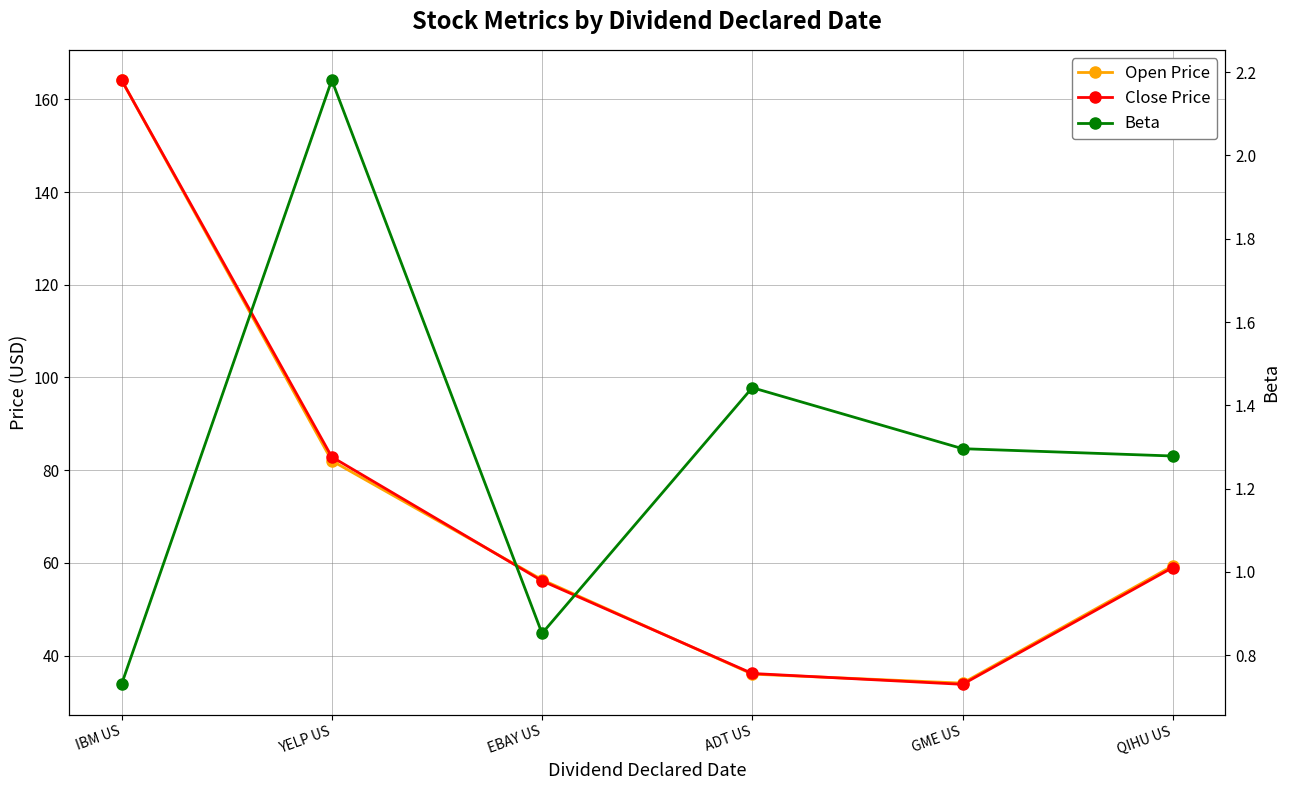

Which series has the largest range (max minus min)?

Close Price